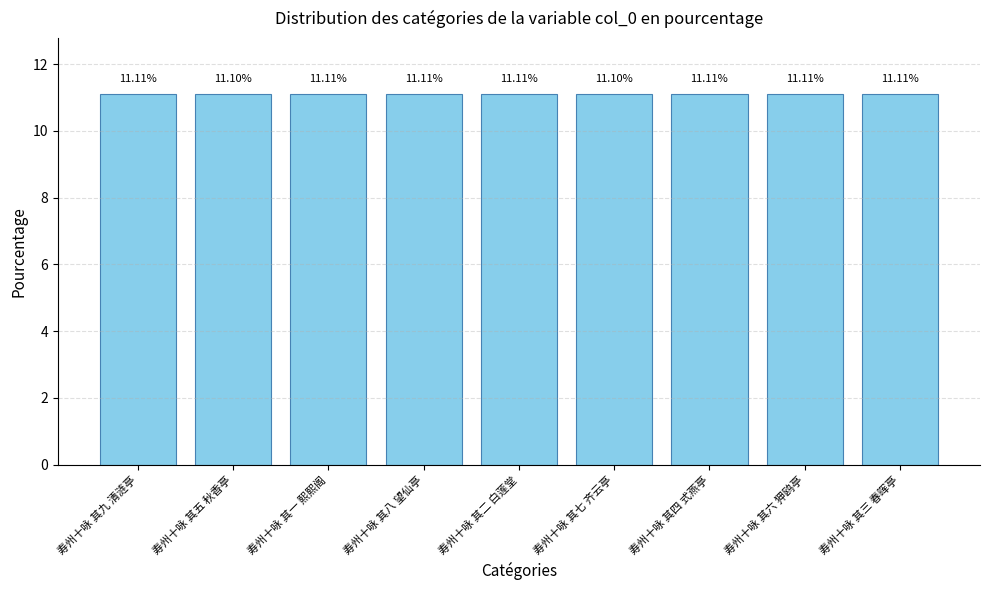

Approximately how many times larger is the value at 寿州十咏 其七 齐云亭 compared to 寿州十咏 其三 春晖亭?

1.0